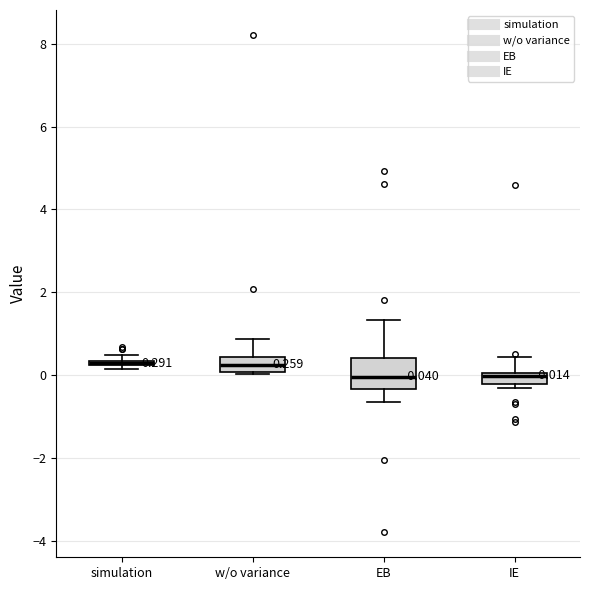

Which box is the tallest, from its lower edge to its upper edge?

EB